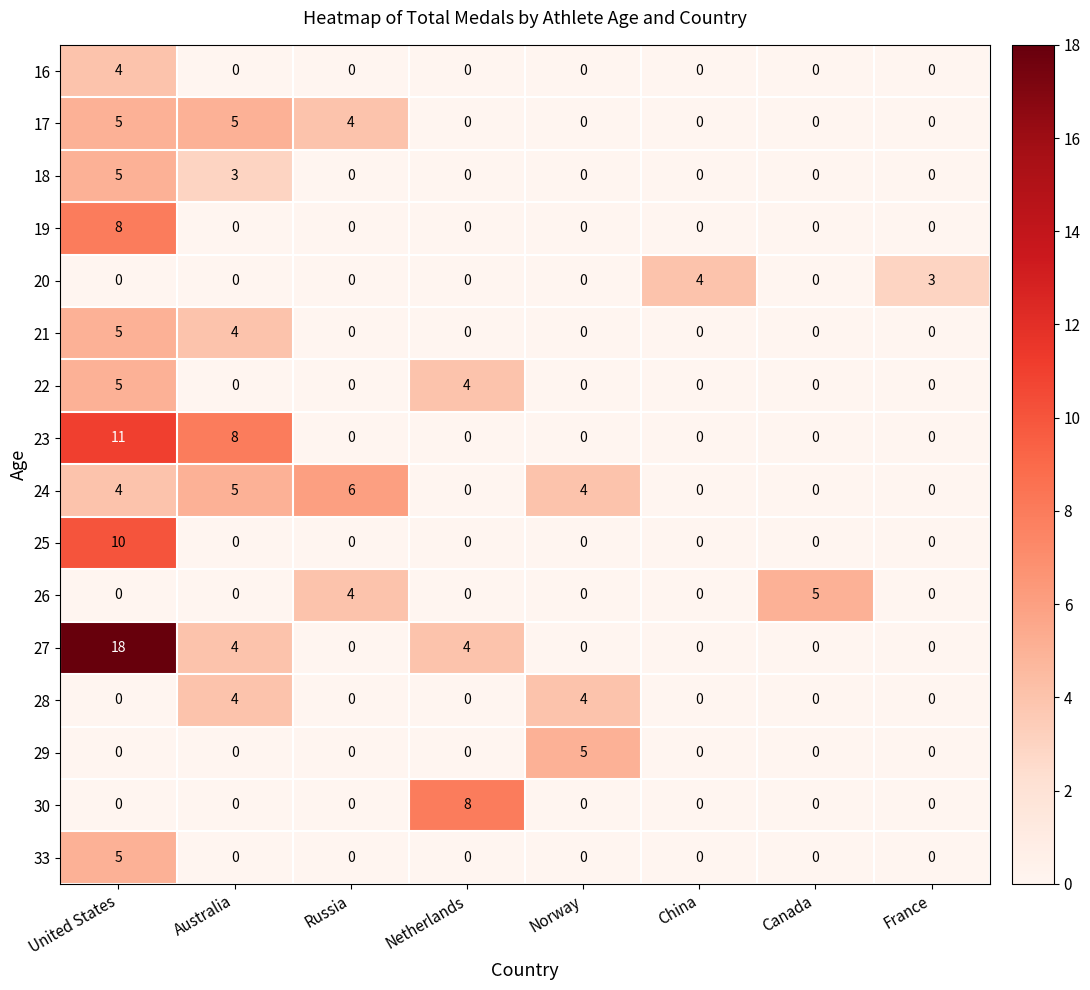

True or false: 28 has a value of 0 at Canada.

True